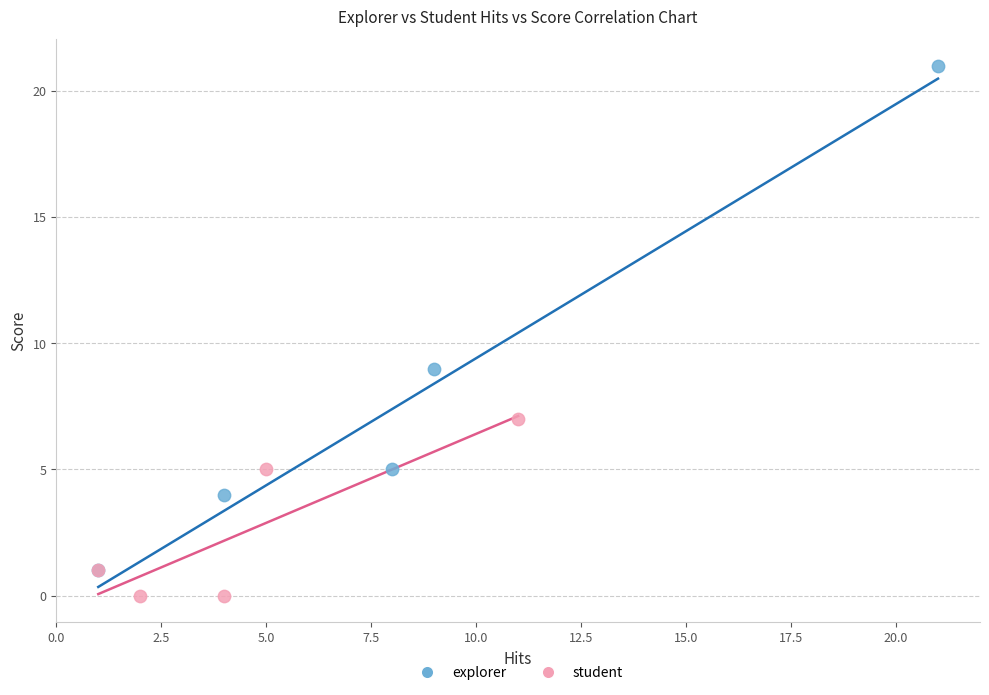

Which series contains the lowest Y value?

student